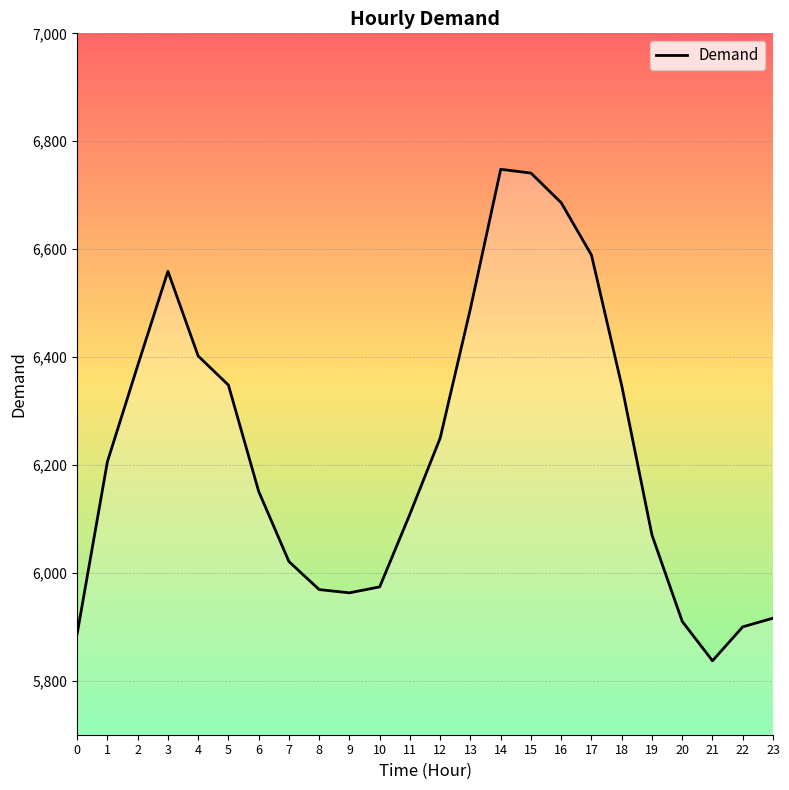

Where is the first local maximum?

3